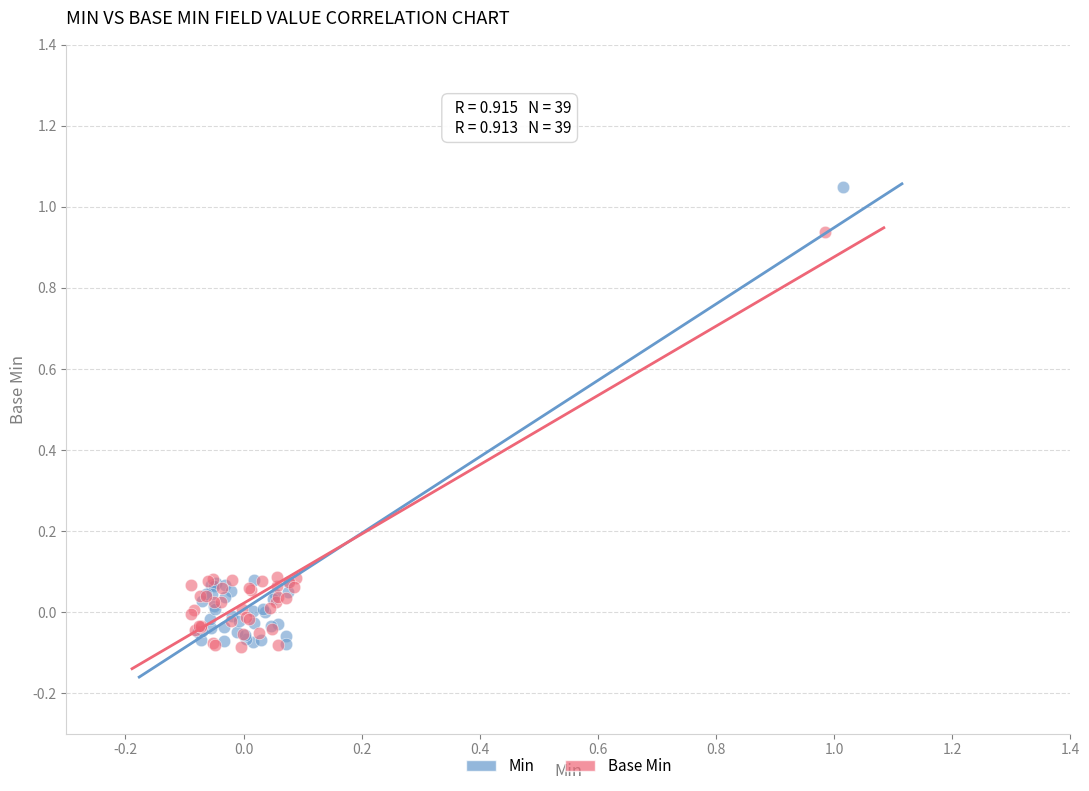

Which series has the largest Y range (max minus min)?

Min